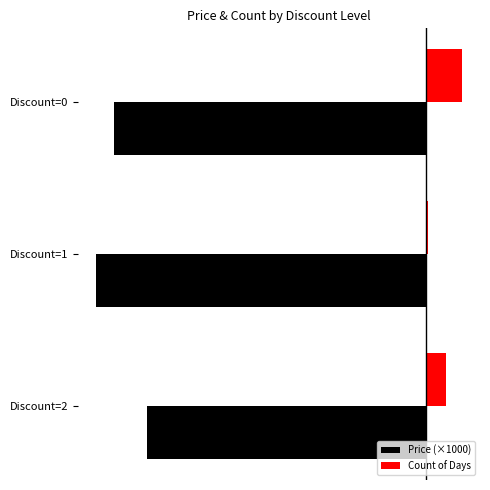

How many Price (×1000) values are between -1650 and -1399?

3